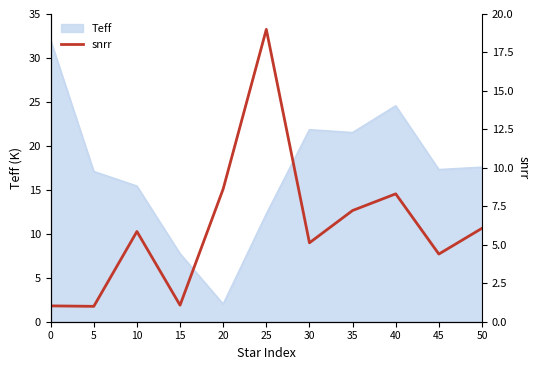

Reading left to right, what are all the values shown in this chart?

1.0	1.0	5.9	1.1	8.6	19.0	5.1	7.2	8.3	4.4	6.1